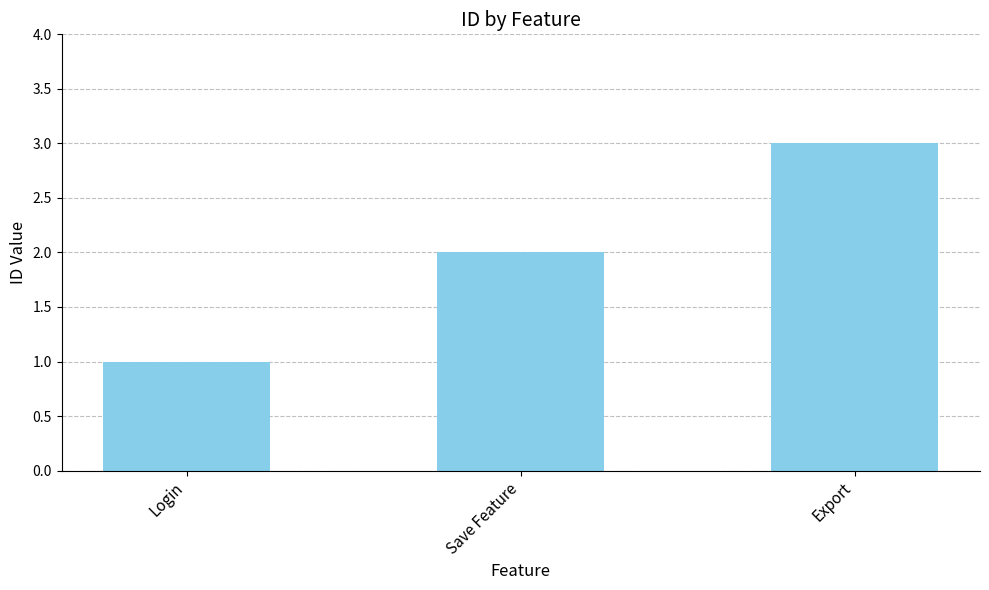

What is the change in value from Save Feature to Export?

+1